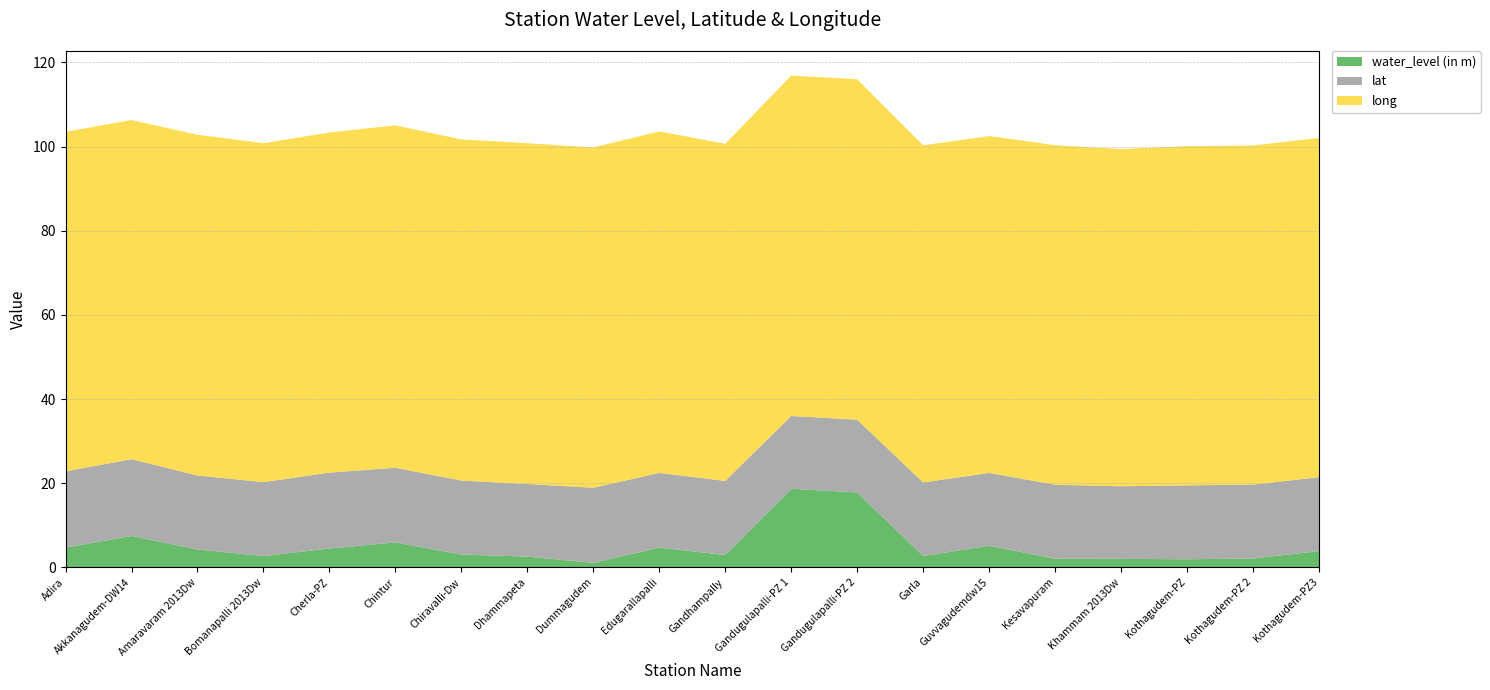

Reading right to left, extract all data points from this chart.

water_level (in m): 3.9	2.1	1.9	2.0	2.0	5.1	2.7	17.8	18.7	2.9	4.7	1.1	2.5	3.0	5.9	4.5	2.7	4.2	7.5	4.7
lat: 17.6	17.6	17.6	17.3	17.6	17.3	17.5	17.3	17.3	17.6	17.8	17.9	17.3	17.6	17.7	18.0	17.6	17.6	18.3	18.1
long: 80.6	80.6	80.6	80.2	80.7	80.1	80.1	80.9	80.9	80.2	81.2	80.9	81.0	81.1	81.4	80.8	80.6	81.0	80.6	80.7